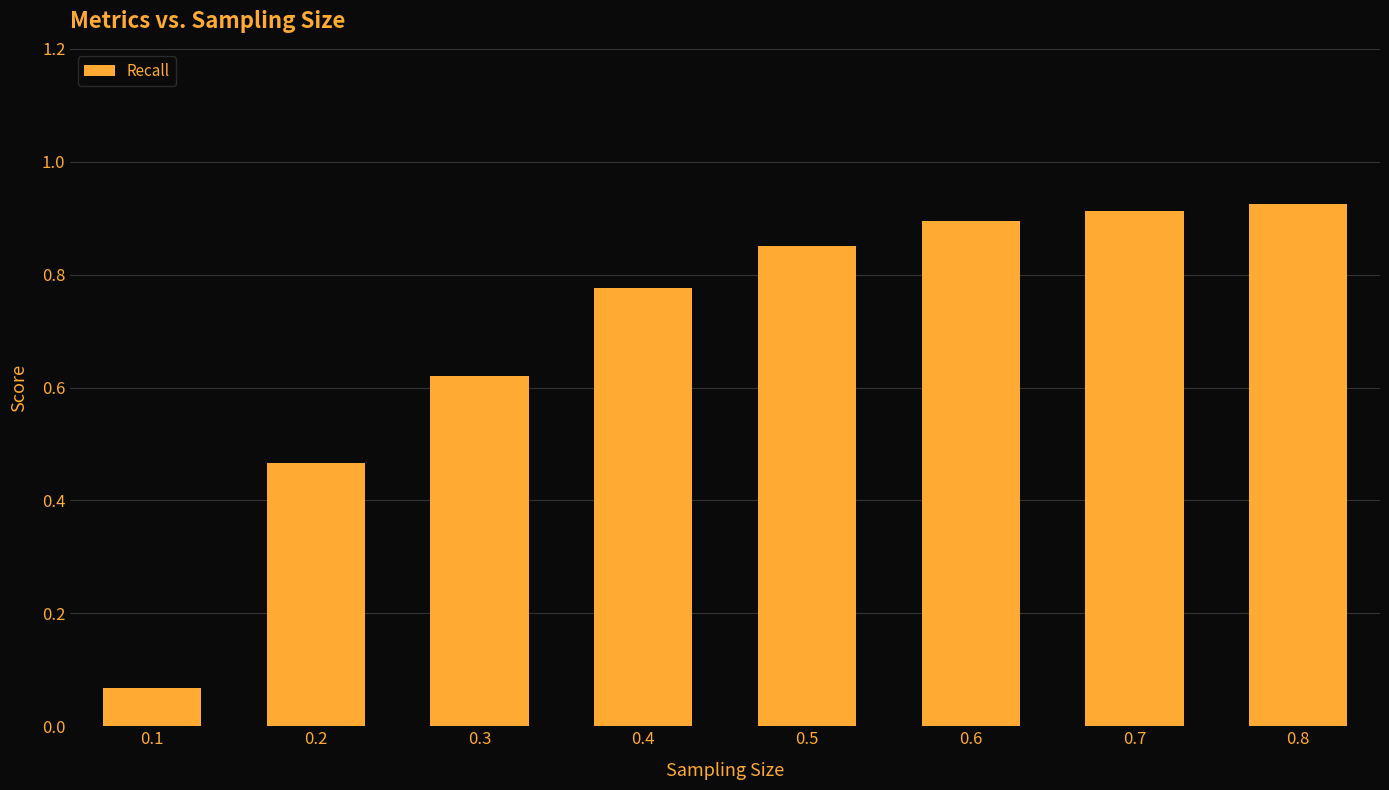

List the labels in order of value, largest first.

0.8, 0.7, 0.6, 0.5, 0.4, 0.3, 0.2, 0.1